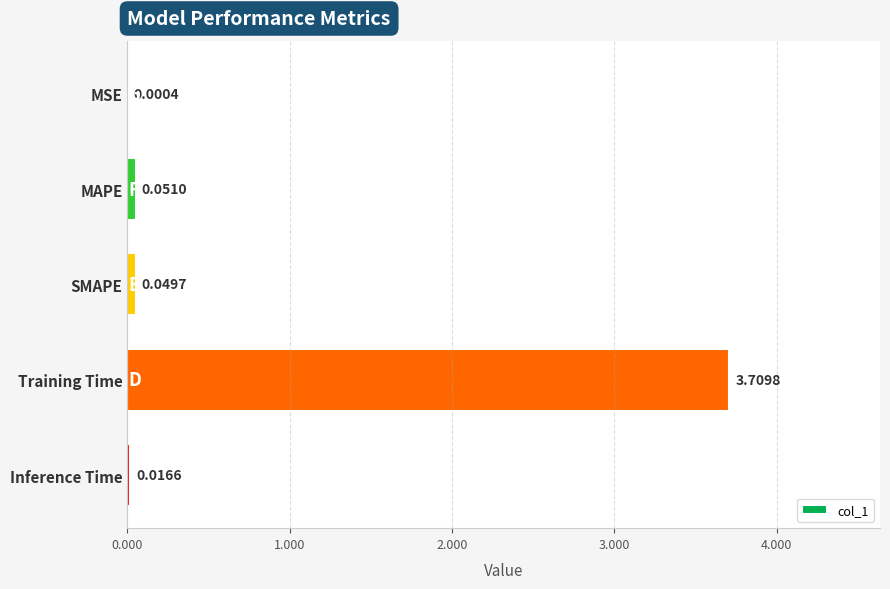

Which category has the highest value across all series?

Training Time